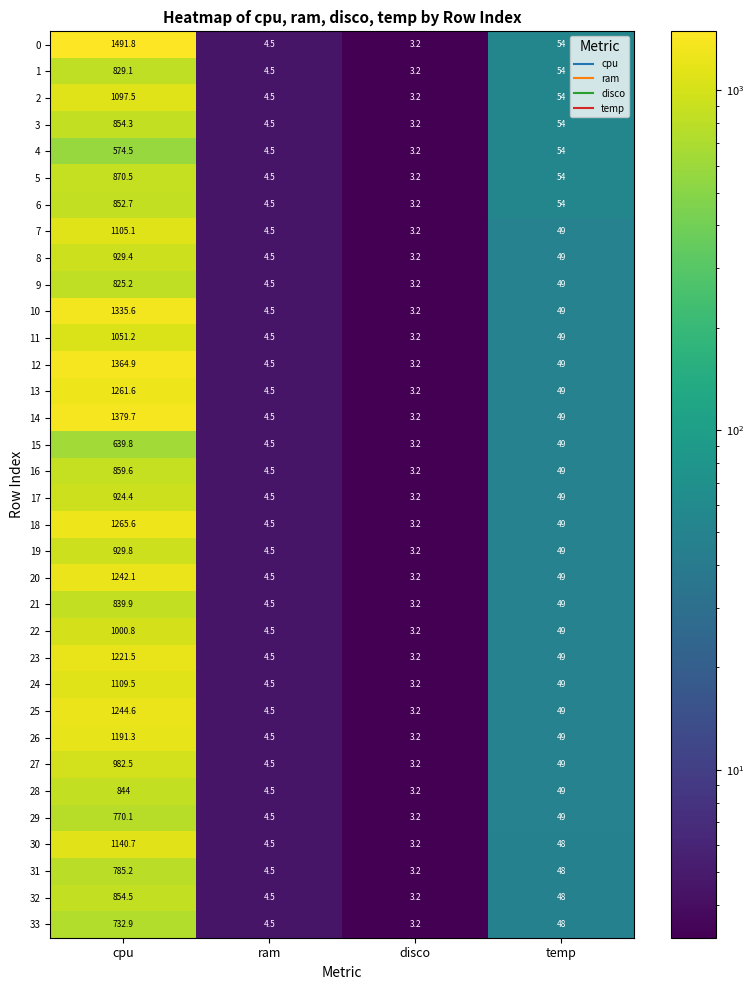

Where does the 27 series first go above 49?

cpu